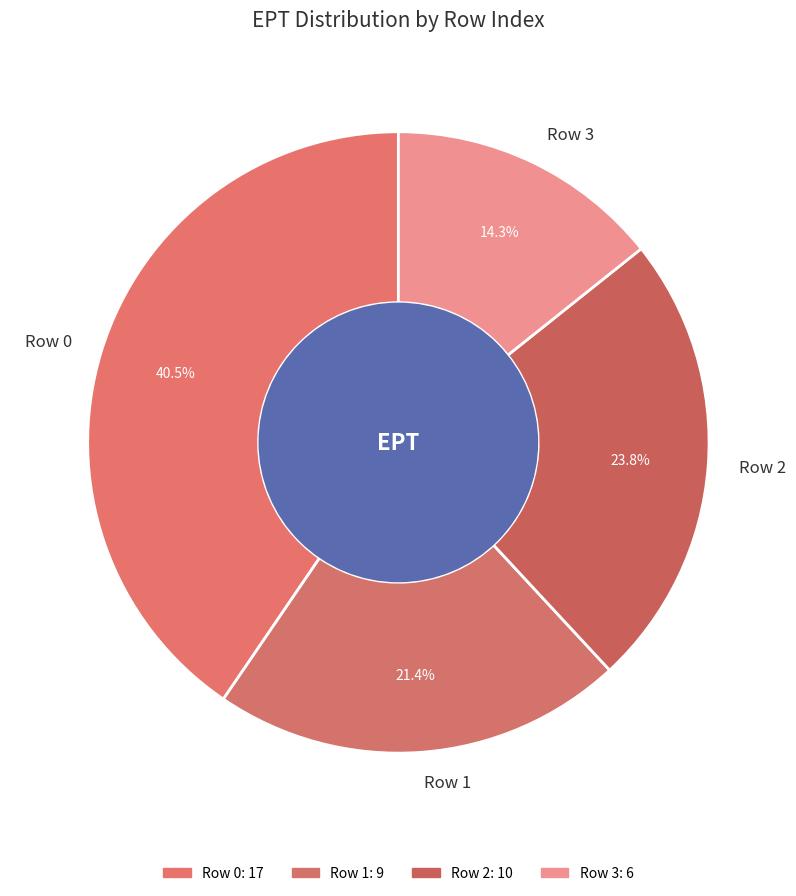

Is the sum of Row 1 and Row 2 greater than half?

No